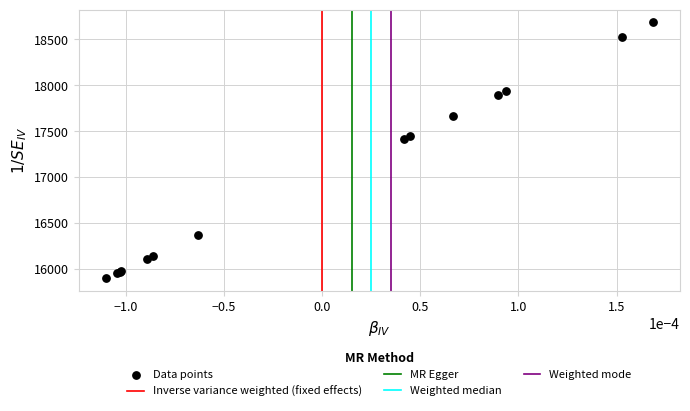

What Y value in the scatter plot is closest to 17292?

17415.6